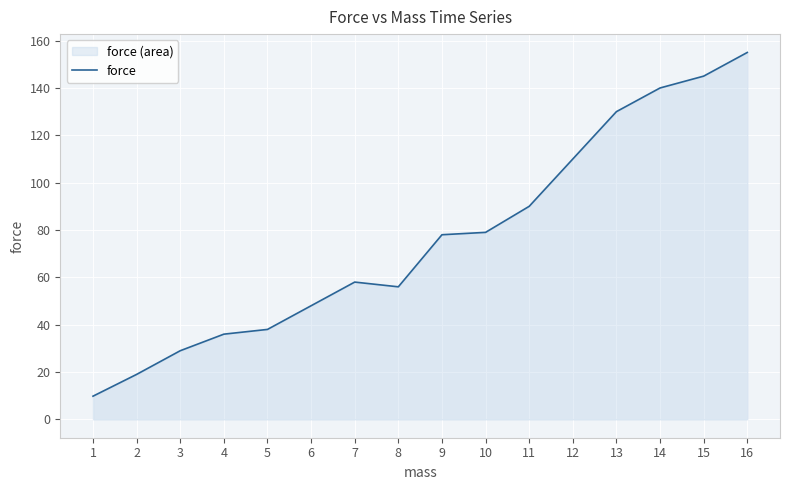

Where is the data nearest to the value 82?

10